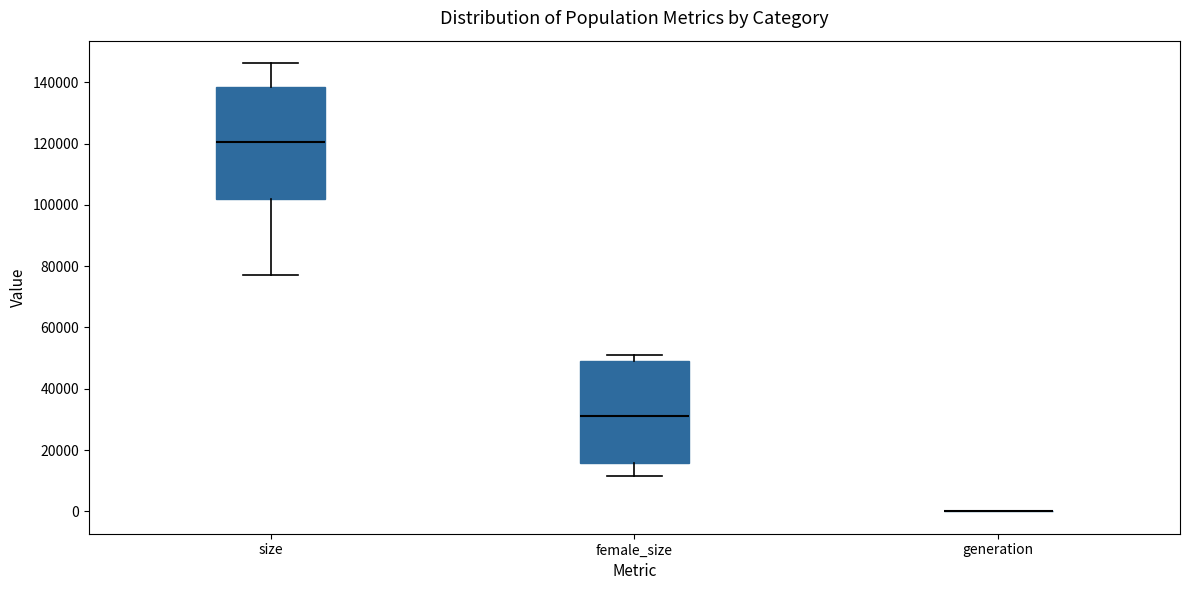

Reading left to right, read every box against the y-axis: the position of its median line, the range the box covers, and the ends of its whiskers. The values are not printed on the chart, so give them approximately, as read against the axis.

size: median 120000, box 102000 to 138000, whiskers 78000 to 146000
female_size: median 32000, box 16000 to 50000, whiskers 12000 to 52000
generation: box collapsed to a line at 0, whiskers 0 to 0